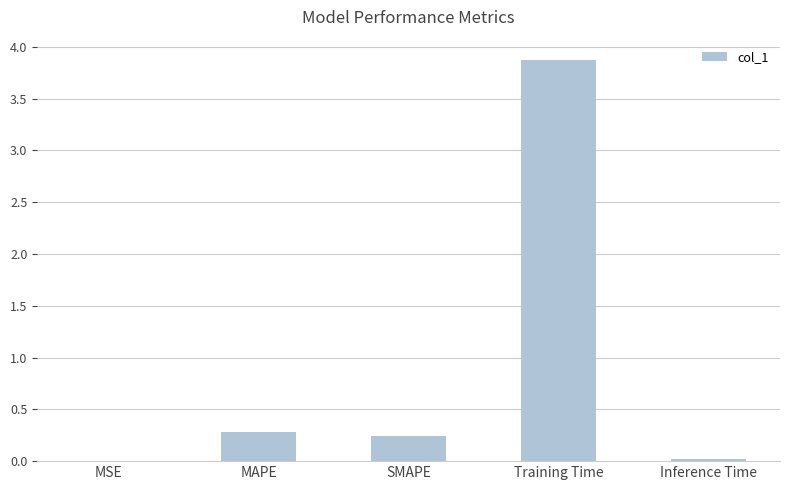

What is the sum of all values?

4.4